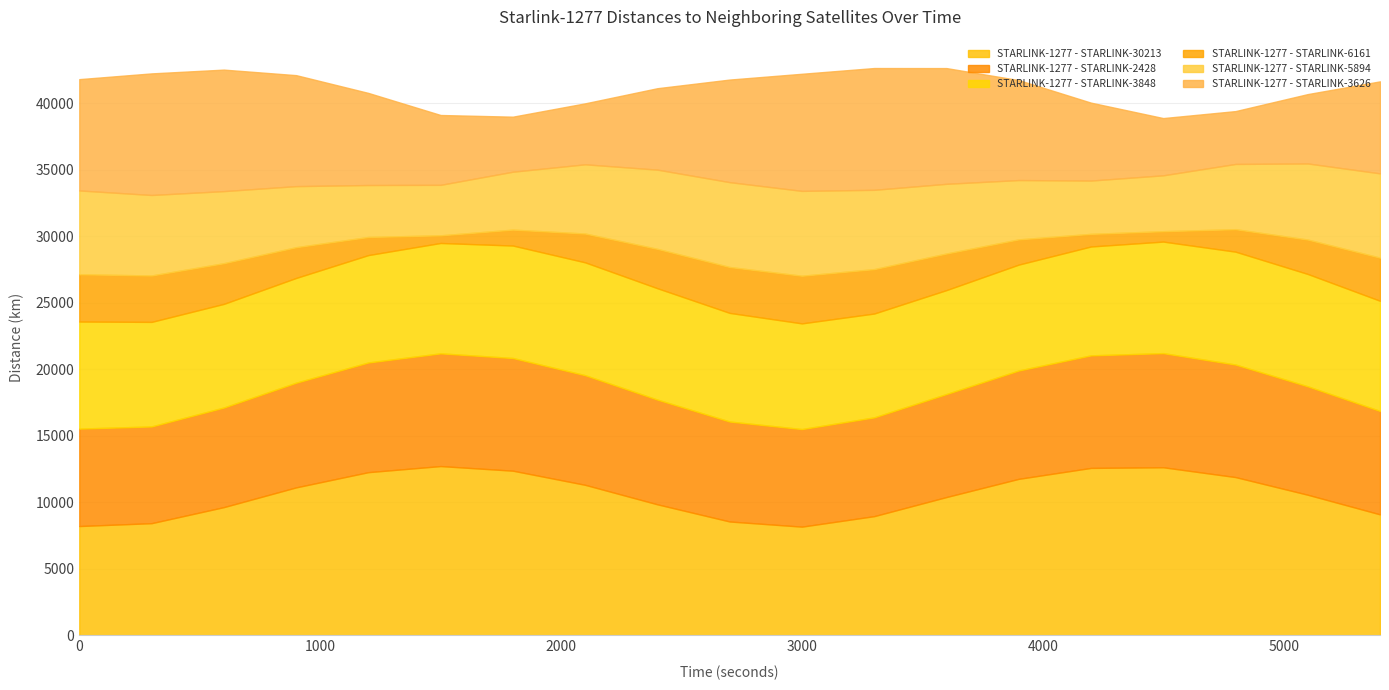

At which label is STARLINK-1277 - STARLINK-5894 closest to 5088?

2100